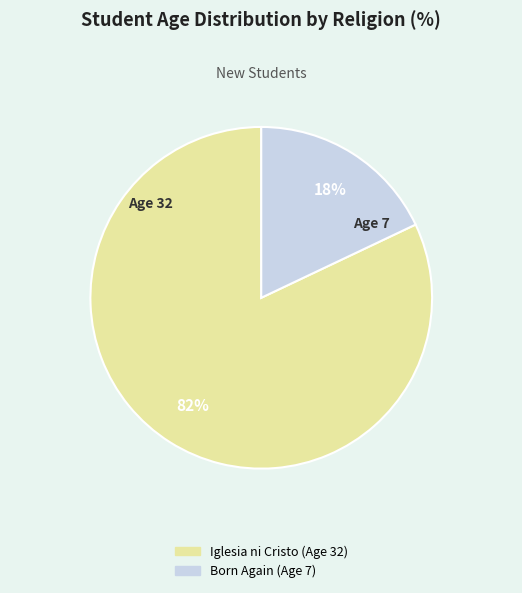

Do Iglesia ni Cristo (Age 32) and Born Again (Age 7) together represent more than half of the pie?

Yes